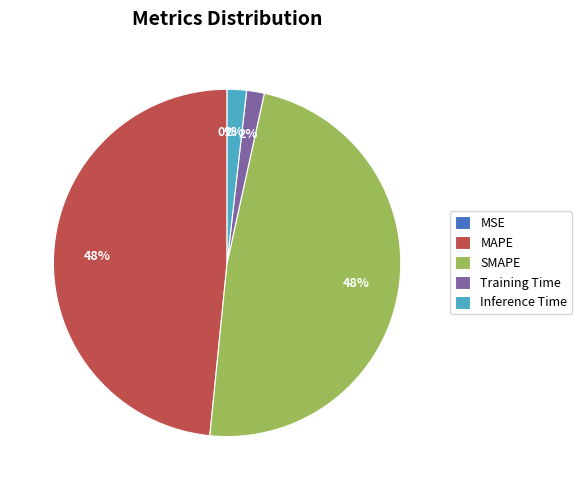

To the nearest percent, what is the average slice percentage?

20%